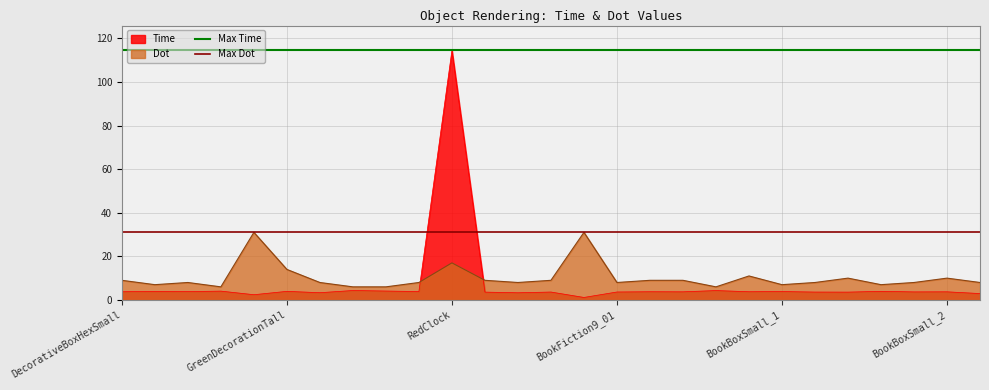

The Dot series shows 19.5 at GreenDecorationTall. True or false?

False